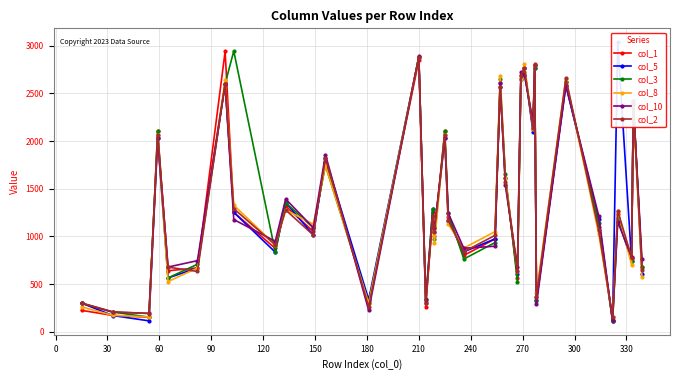

What is the highest value of the col_3 series?

2943